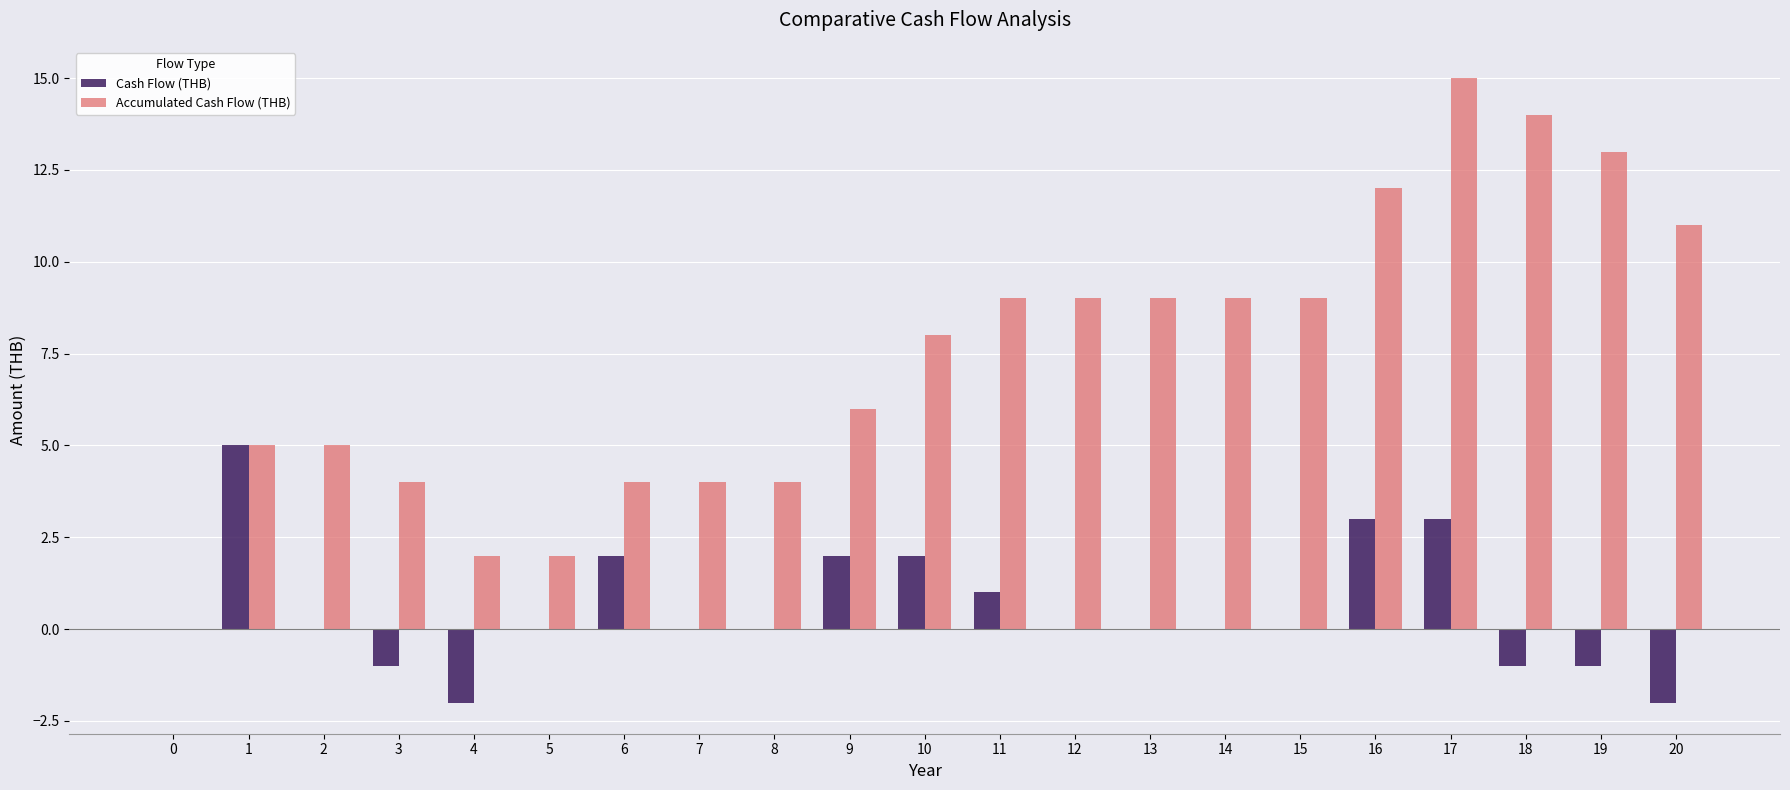

What is the total value across all series at 19?

12